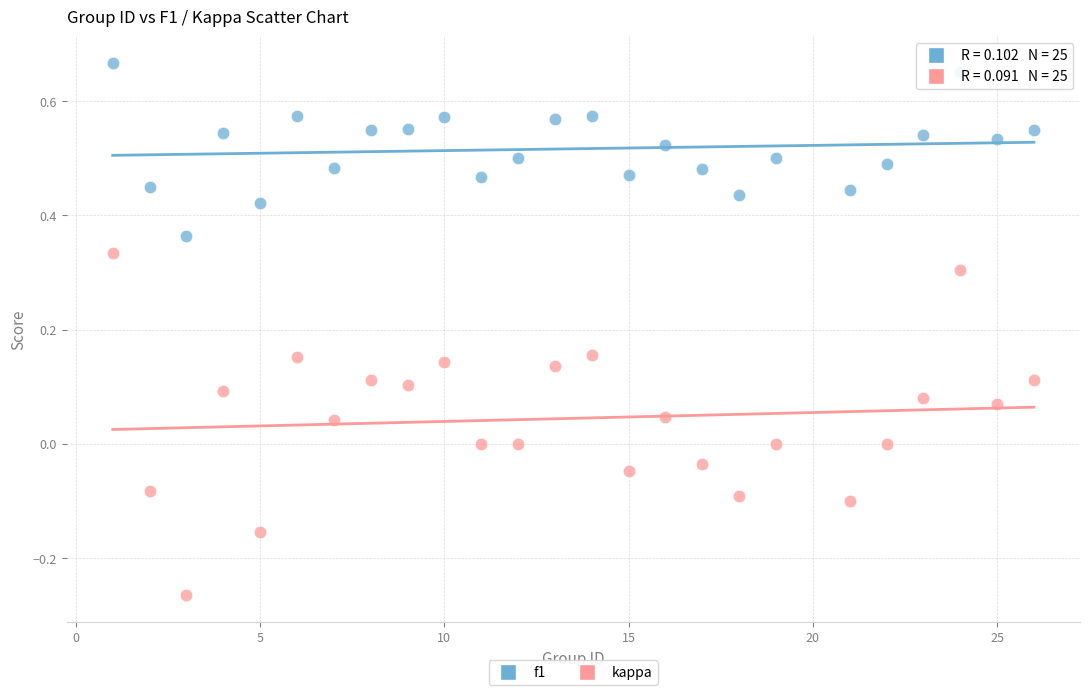

Which series has the largest Y range (max minus min)?

kappa